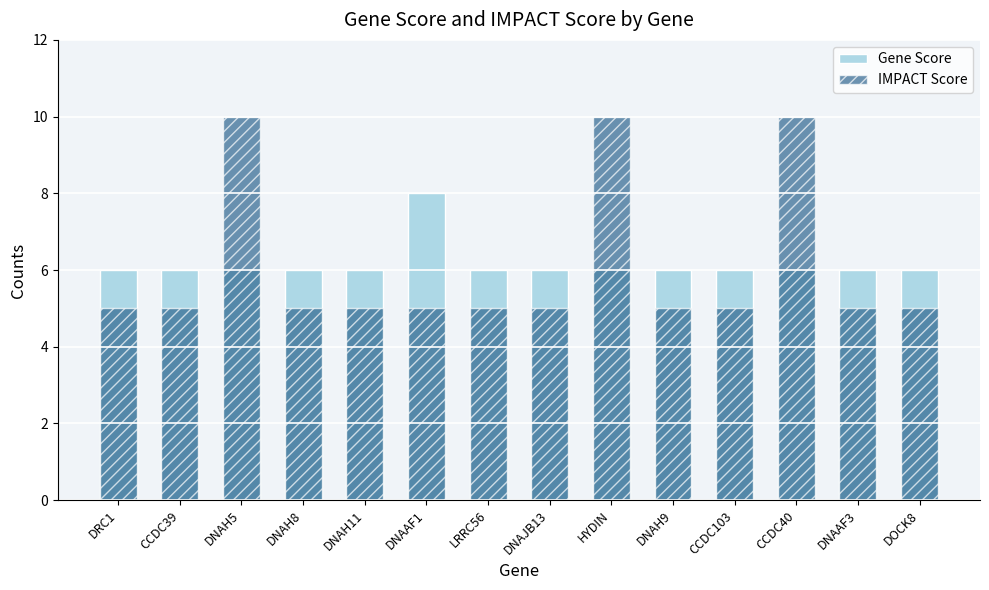

What is the label of the 2nd bar from the left?

CCDC39